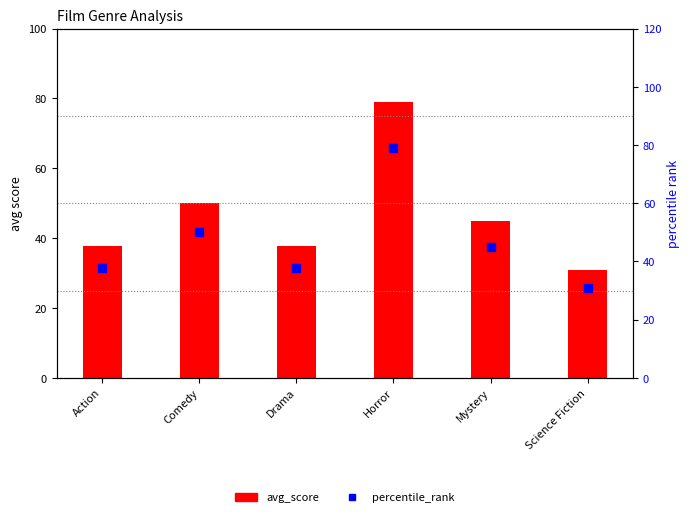

Which series has the largest total across all categories?

avg_score